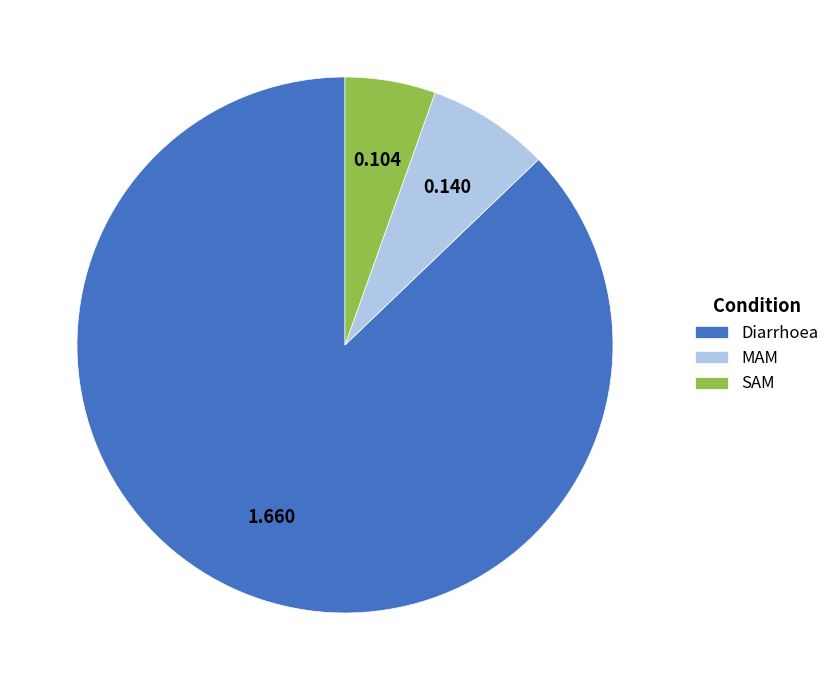

Rank the categories by value from highest to lowest.

Diarrhoea, MAM, SAM